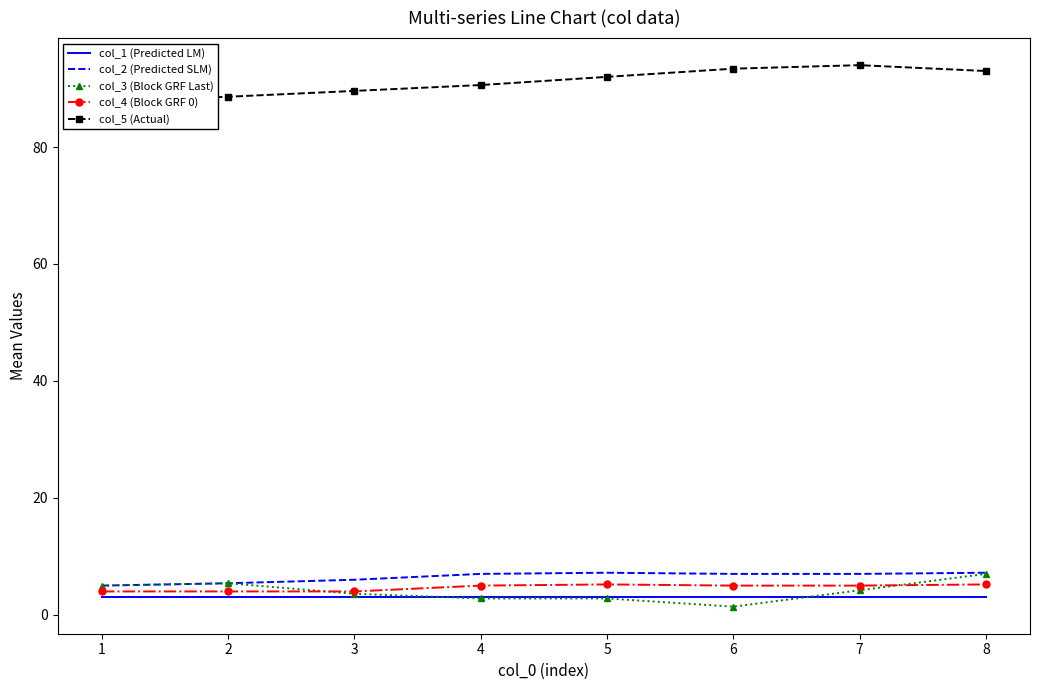

What is the maximum value shown in the chart?

94.0